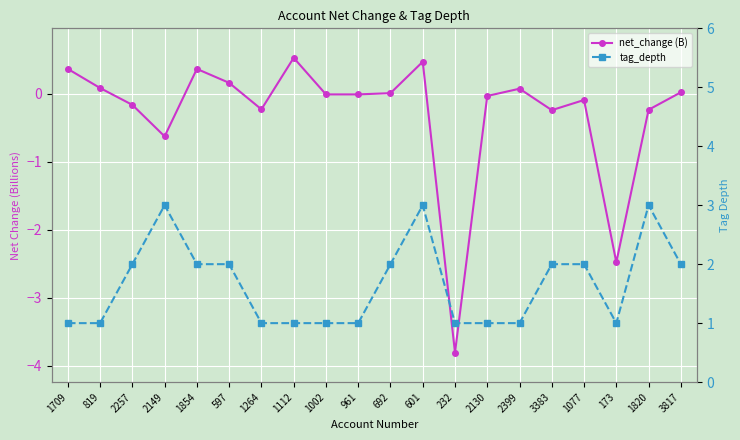

Reading left to right, what are all the values shown in this chart?

net_change (B): 1709=0.4	819=0.1	2257=-0.2	2149=-0.6	1854=0.4	597=0.2	1264=-0.2	1112=0.5	1002=-0.0	961=-0.0	692=0.0	601=0.5	232=-3.8	2130=-0.0	2399=0.1	3383=-0.2	1077=-0.1	173=-2.5	1820=-0.2	3817=0.0
tag_depth: 1709=1.0	819=1.0	2257=2.0	2149=3.0	1854=2.0	597=2.0	1264=1.0	1112=1.0	1002=1.0	961=1.0	692=2.0	601=3.0	232=1.0	2130=1.0	2399=1.0	3383=2.0	1077=2.0	173=1.0	1820=3.0	3817=2.0